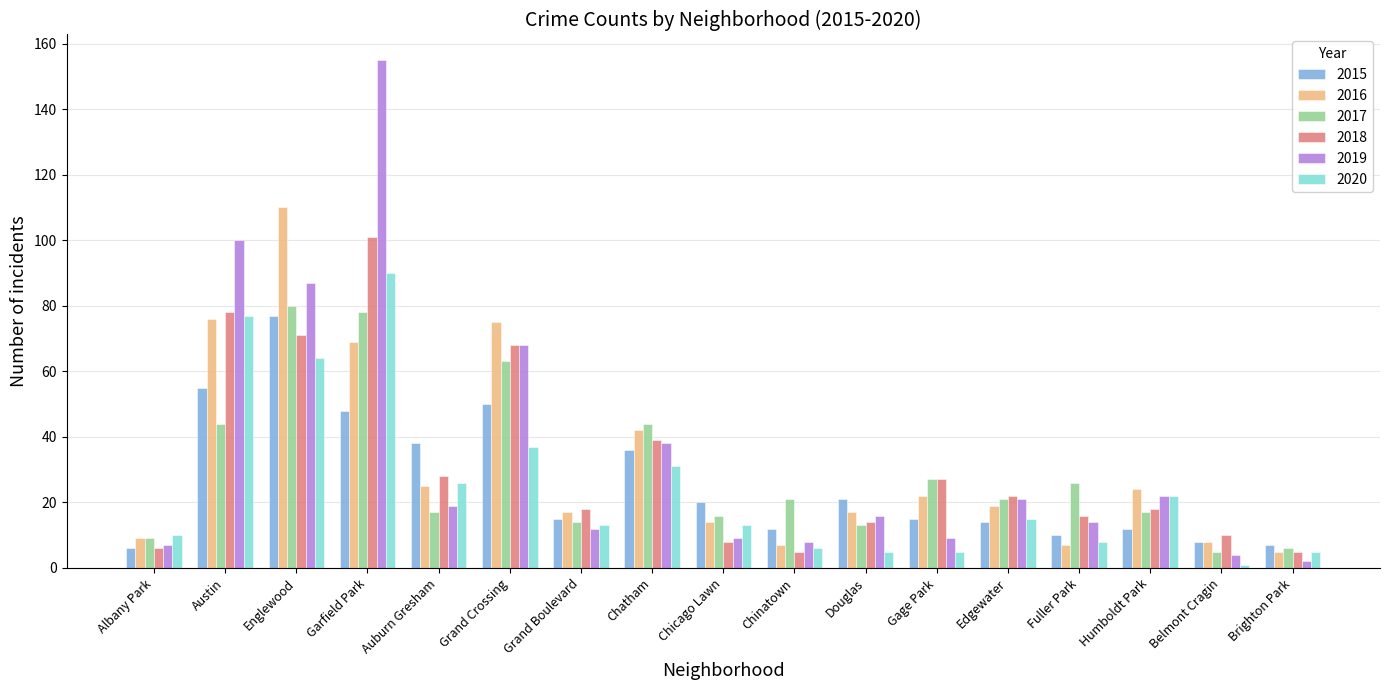

What is the difference between the highest and lowest values at Gage Park?

22